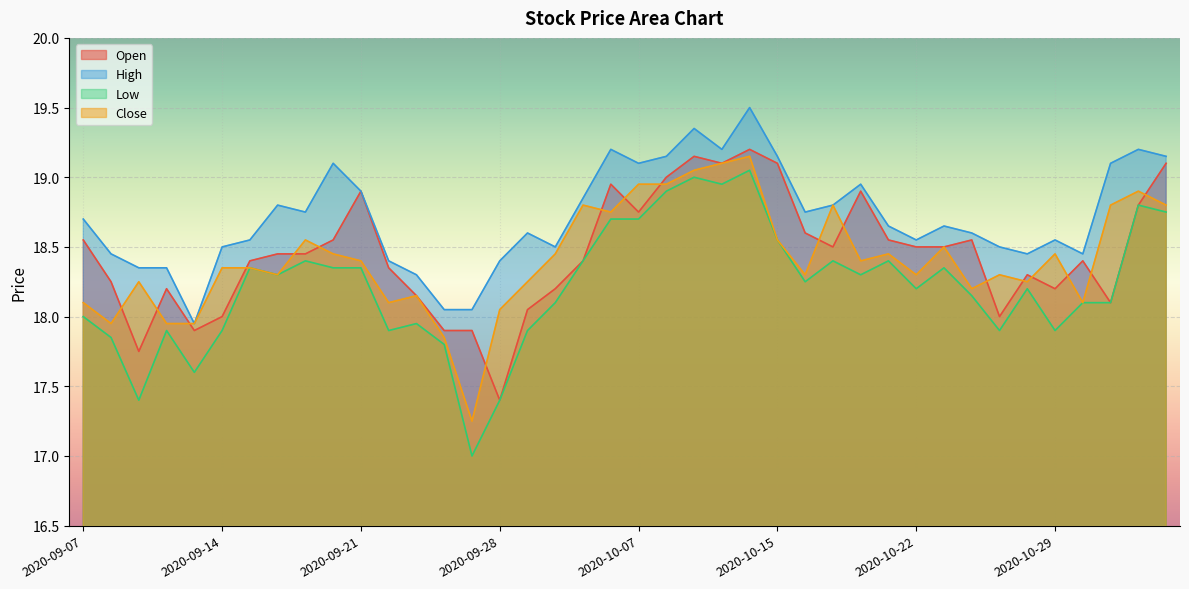

At 2020-10-13, list the series in order from smallest to largest.

Low, Open, Close, High